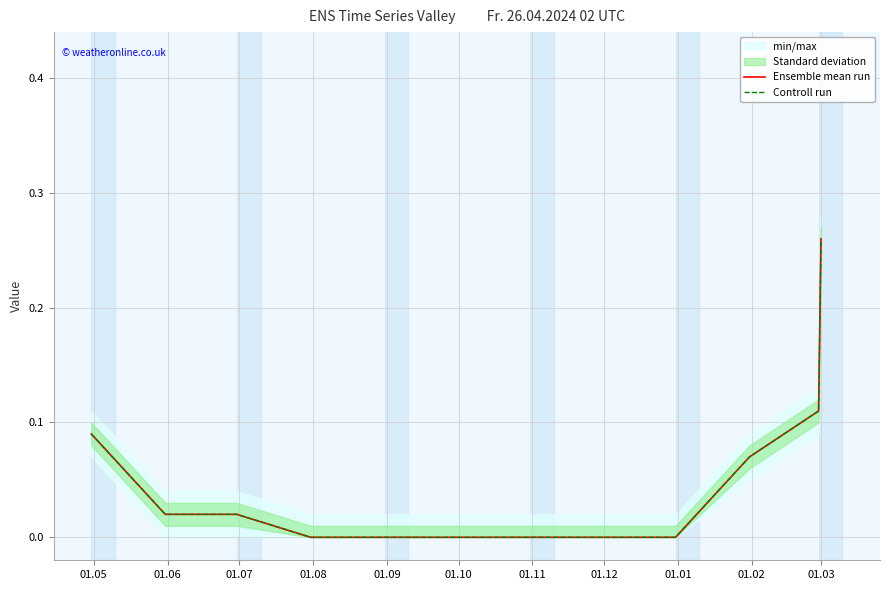

Which series changed the most between 01.05 and 01.09?

Ensemble mean run